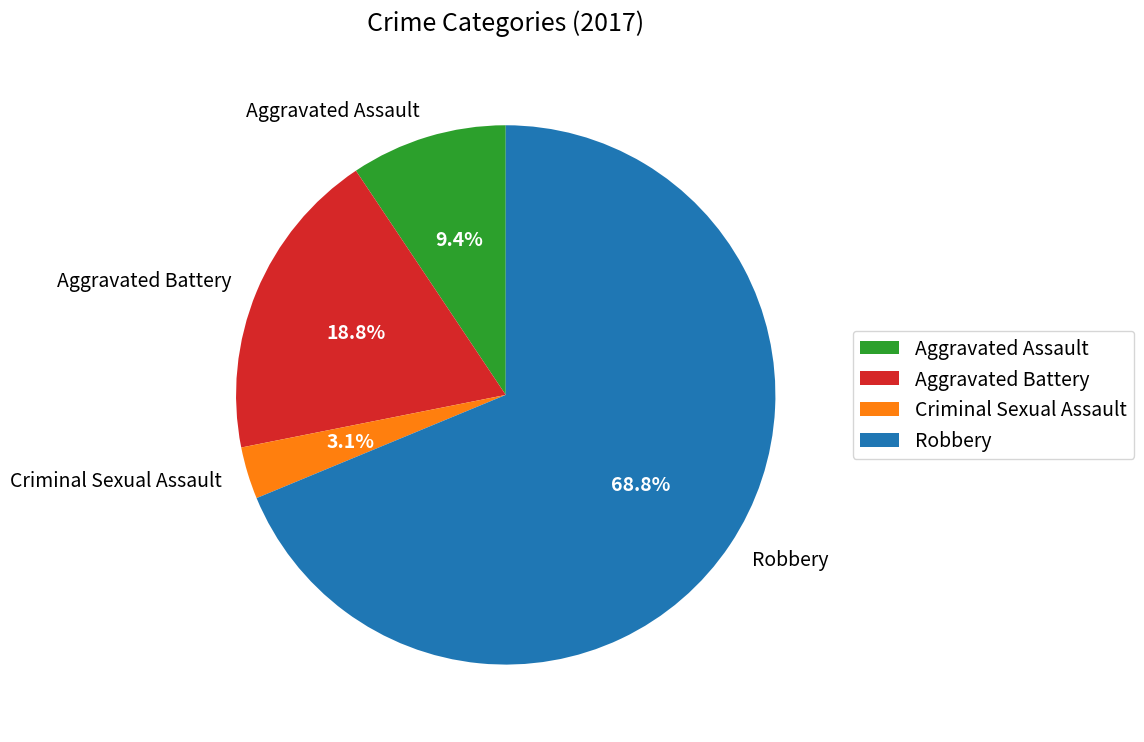

What is the largest slice in the pie chart?

Robbery